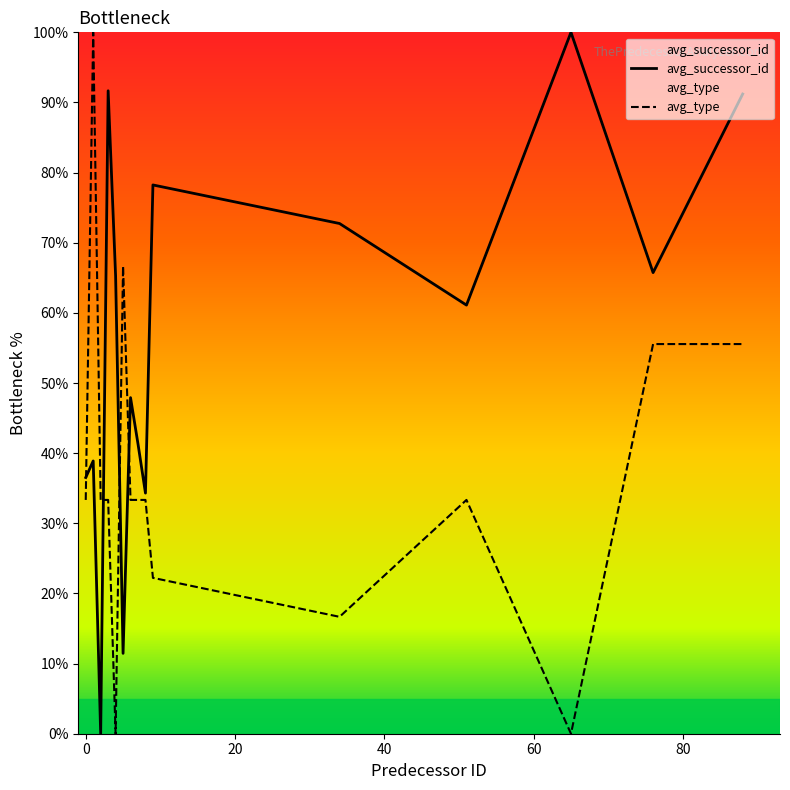

Is the value of avg_successor_id at 7 greater than the value of avg_type at 9?

Yes